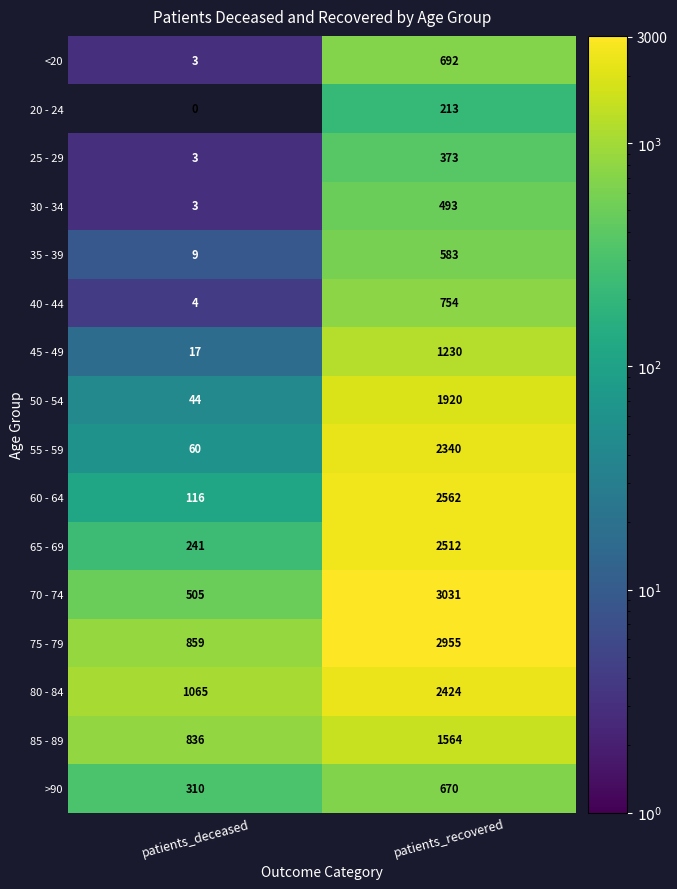

What is the lowest value of the 70 - 74 series?

505